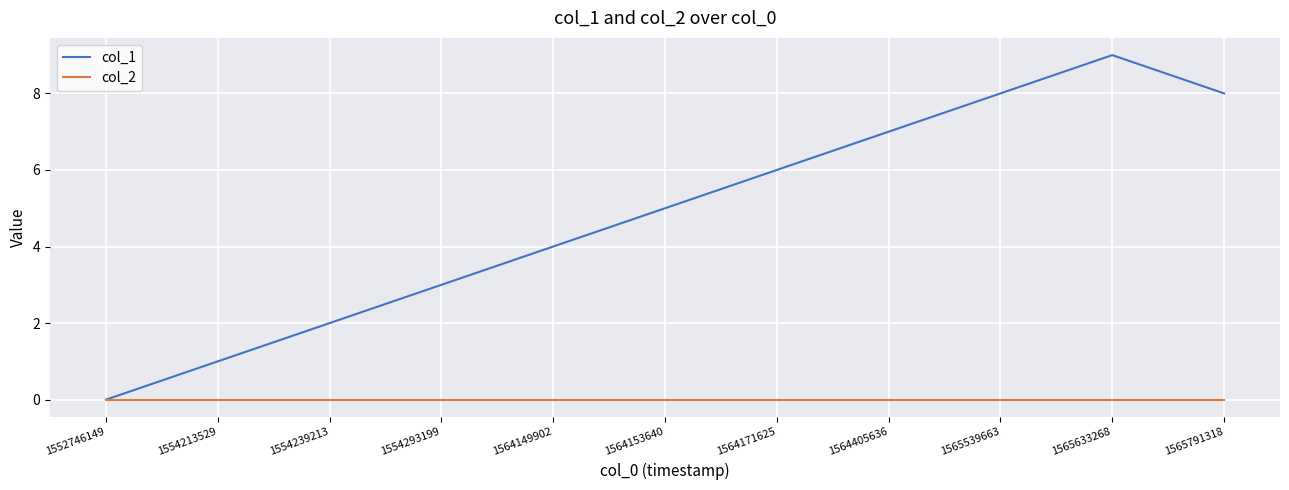

Count the col_1 values in the range 2 to 8.

8